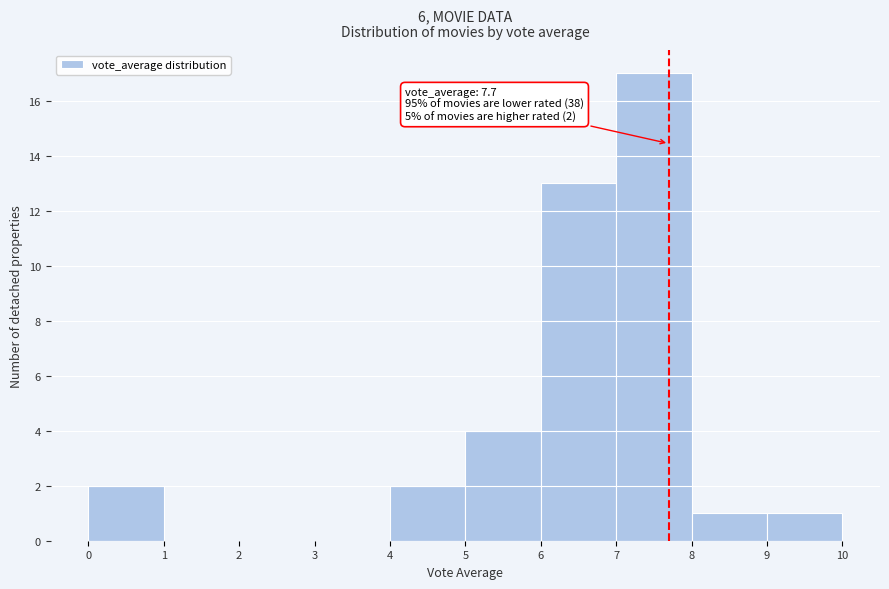

Over which range of the x-axis is the bar tallest?

7 to 8